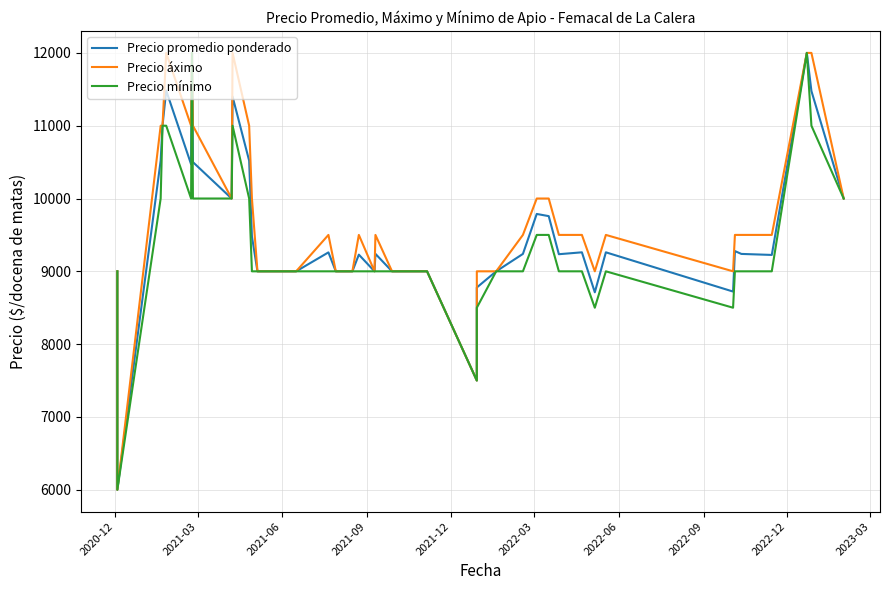

Which series has the largest total across all categories?

Precio áximo